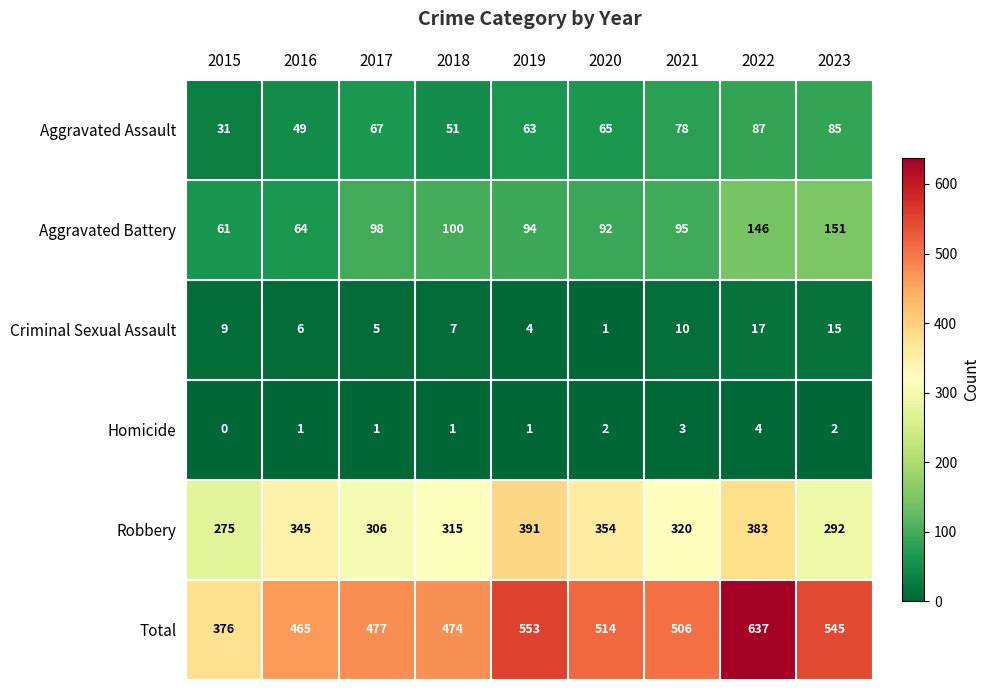

Where is Robbery nearest to the value 333?

2016